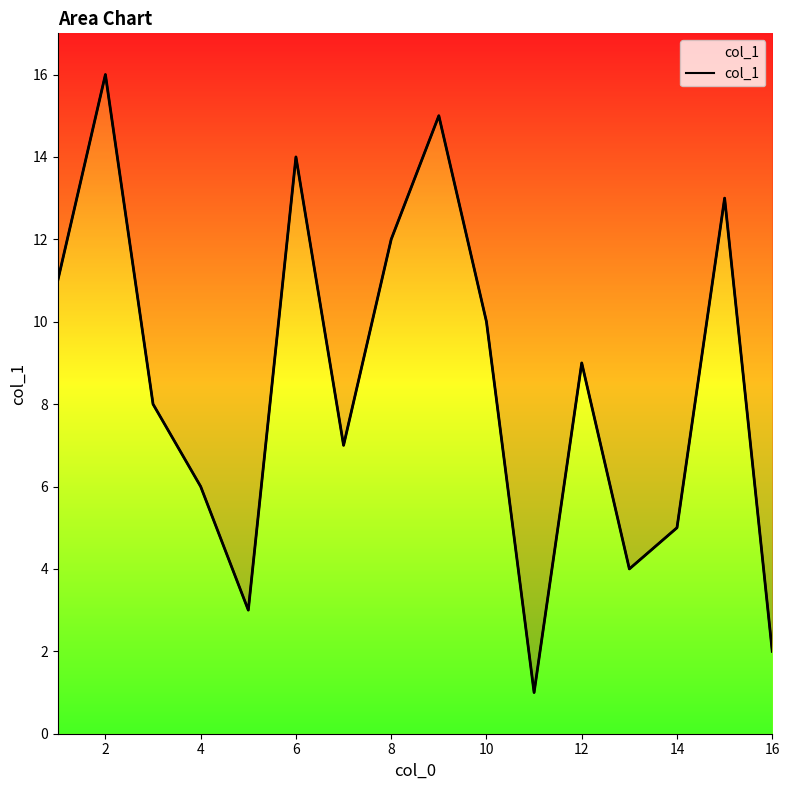

Count the number of data series in this chart.

1